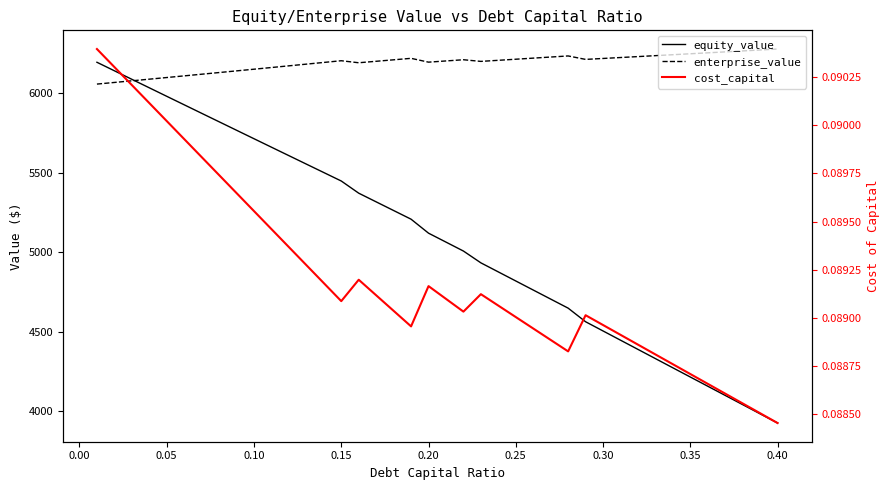

Which series has the widest spread of values?

equity_value